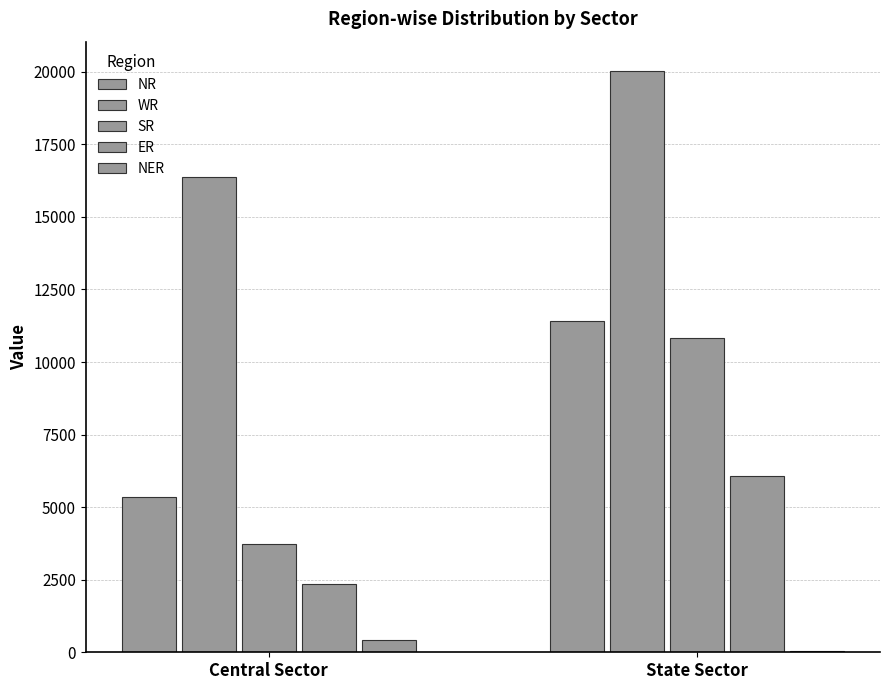

How many groups of bars are there?

2